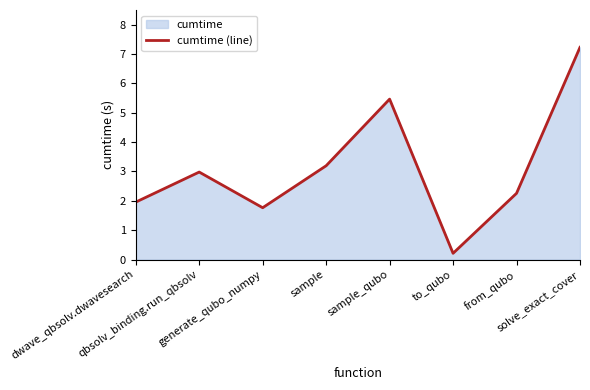

What is the maximum value shown in the chart?

7.2